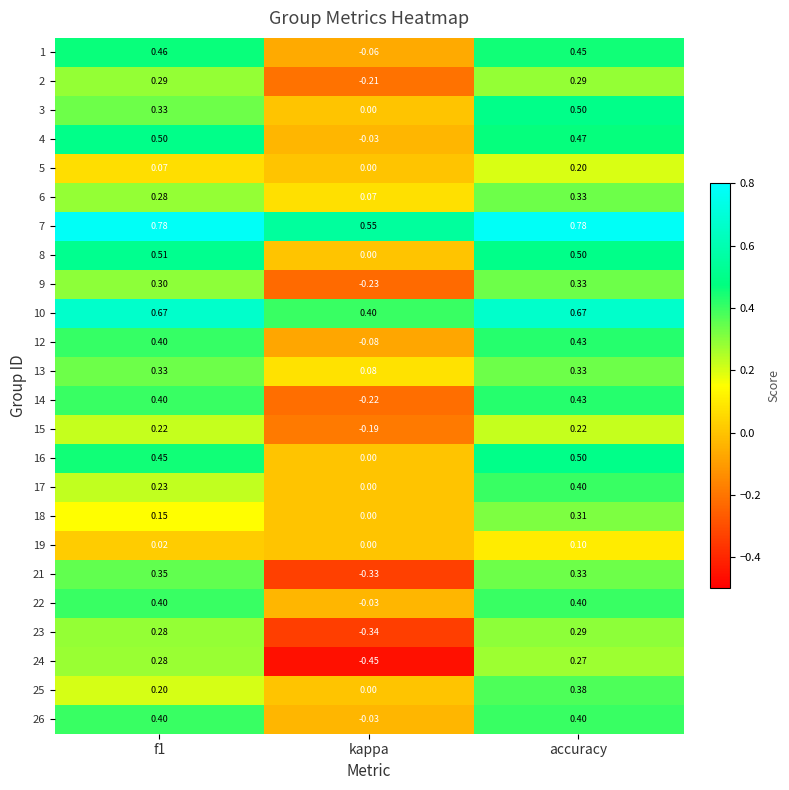

Is the value of 10 at kappa greater than the value of 19 at f1?

Yes